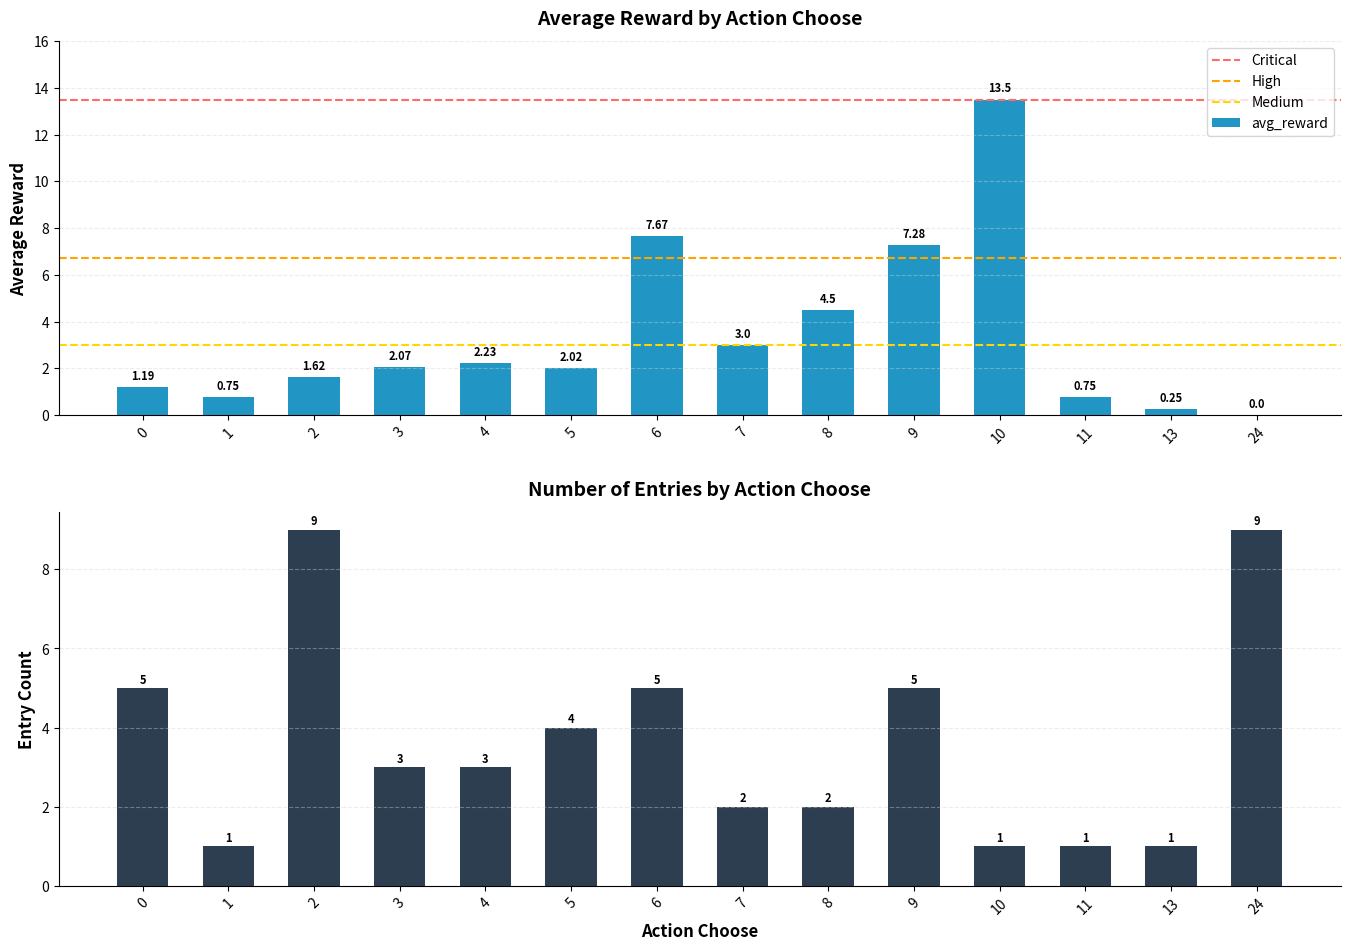

Which series changed the most between 3 and 8?

avg_reward